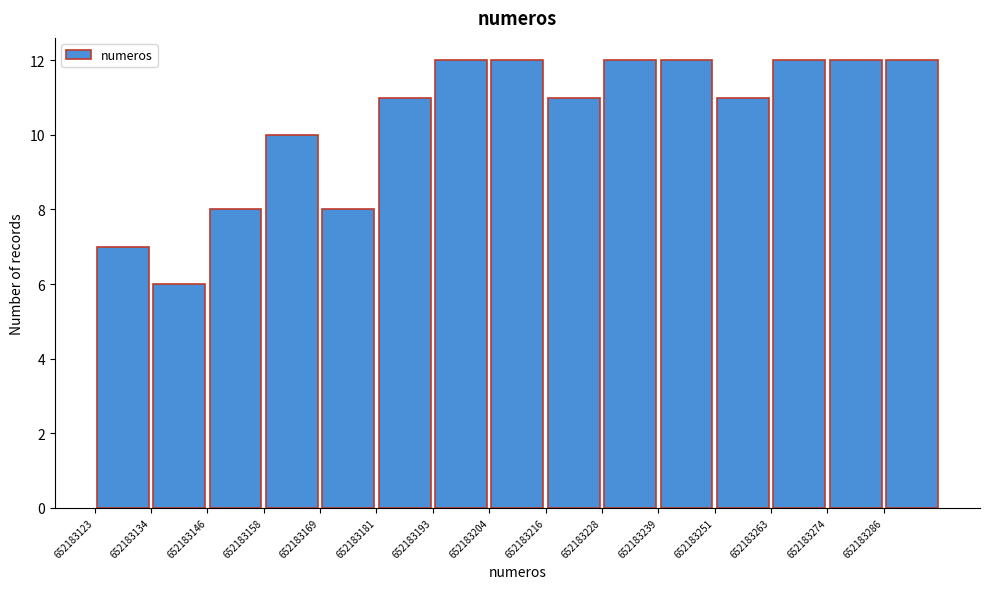

Reading left to right, transcribe this chart: for each bar, give the range it covers on the x-axis and its height. Neither the bar edges nor the heights are printed on the chart, so give them approximately, as read against the axes.

652183124 to 652183134: 7
652183134 to 652183146: 6
652183146 to 652183158: 8
652183158 to 652183170: 10
652183170 to 652183182: 8
652183182 to 652183194: 11
652183194 to 652183204: 12
652183204 to 652183216: 12
652183216 to 652183228: 11
652183228 to 652183240: 12
652183240 to 652183252: 12
652183252 to 652183264: 11
652183264 to 652183274: 12
652183274 to 652183286: 12
652183286 to 652183298: 12